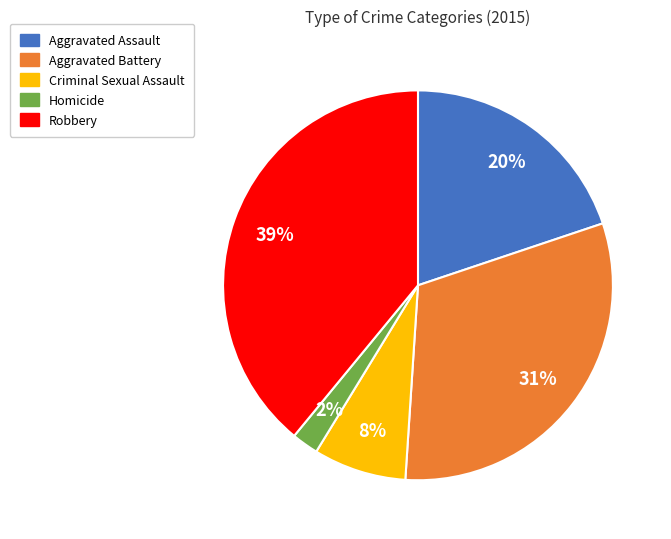

Combined, do Aggravated Battery and Homicide account for over 50%?

No